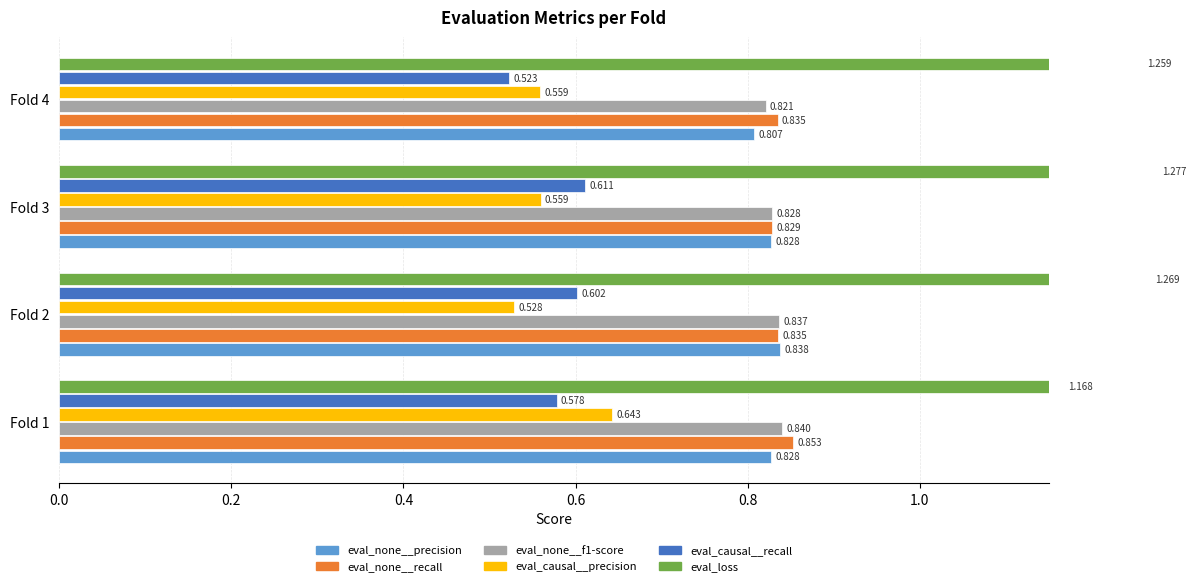

What is the total value across all series at Fold 3?

4.9